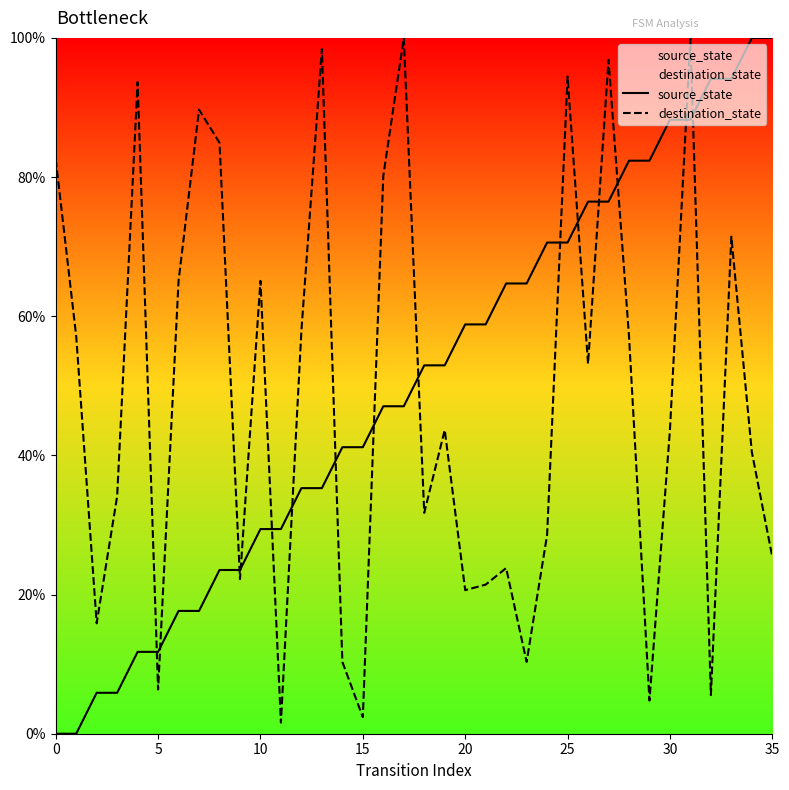

At how many categories does at least one series exceed 82?

16